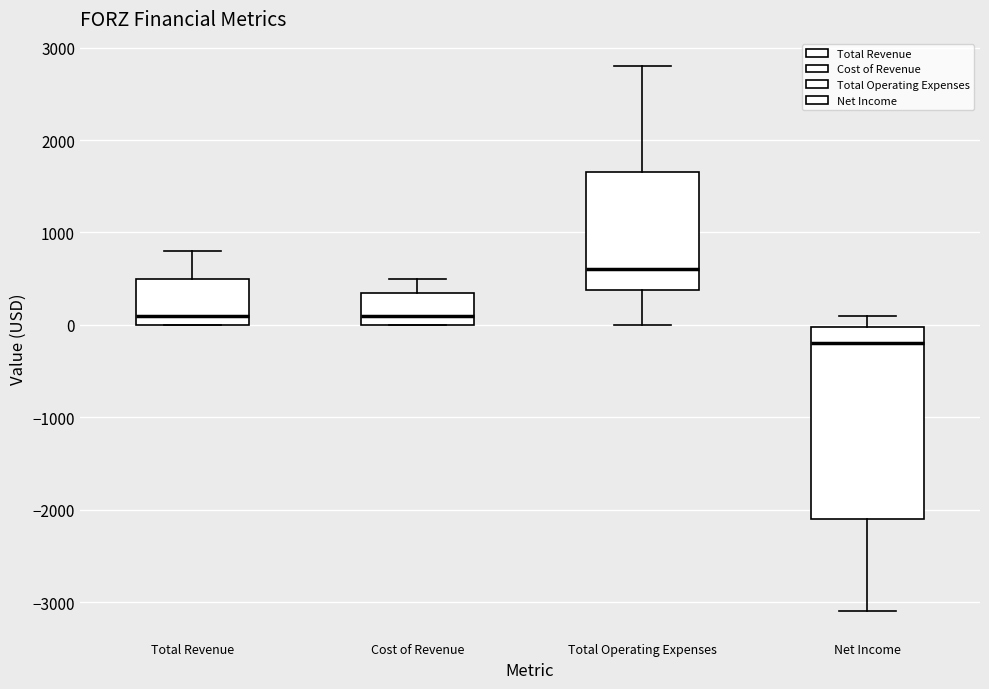

Reading left to right, read every box against the y-axis: the position of its median line, the range the box covers, and the ends of its whiskers. The values are not printed on the chart, so give them approximately, as read against the axis.

Total Revenue: median 100, box 0 to 500, whiskers 0 to 800
Cost of Revenue: median 100, box 0 to 400, whiskers 0 to 500
Total Operating Expenses: median 600, box 400 to 1700, whiskers 0 to 2800
Net Income: median -200, box -2100 to 0, whiskers -3100 to 100